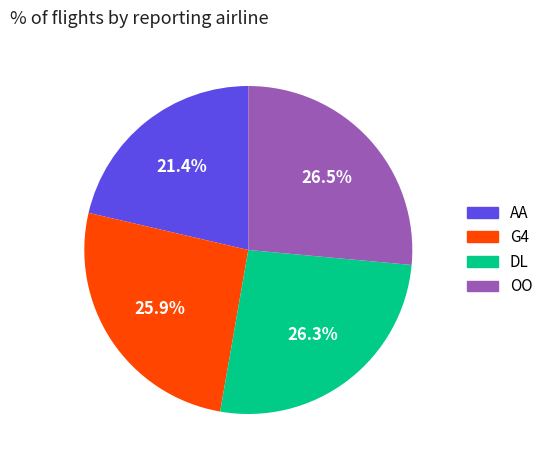

Count the number of slices in the pie.

4